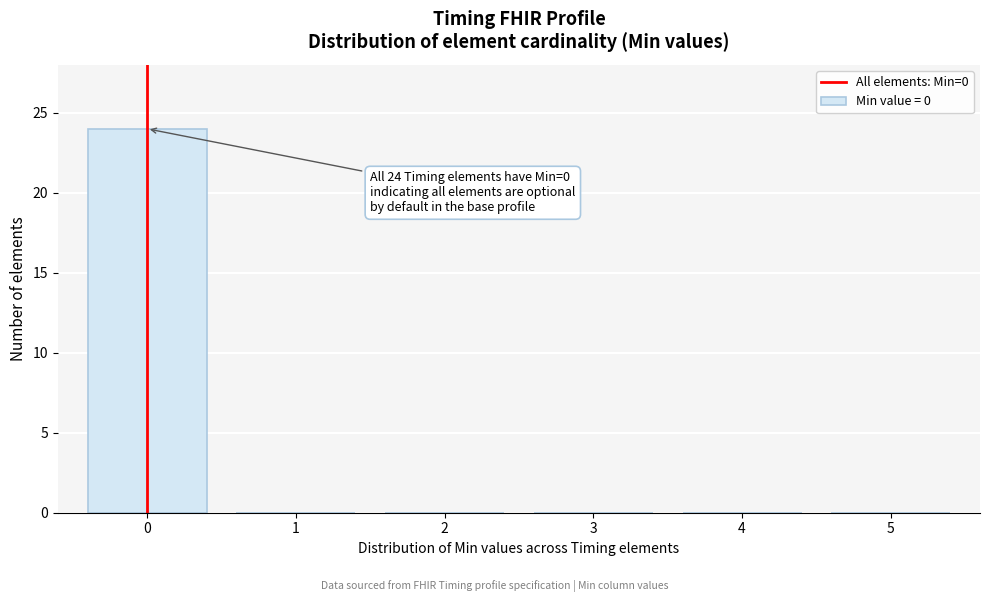

Reading left to right, list all the values displayed in this chart.

0=24	1=0	2=0	3=0	4=0	5=0